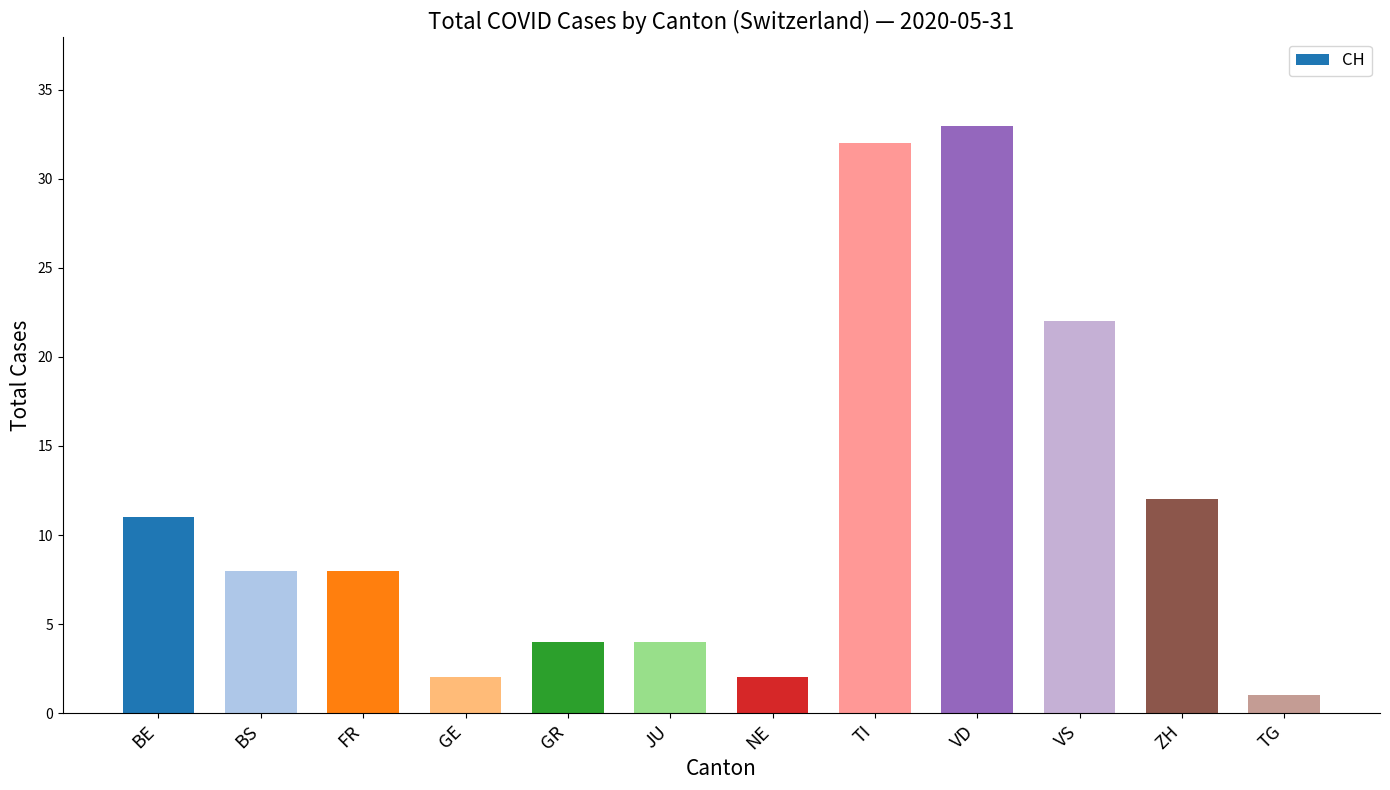

Are the bars grouped side by side (vs. stacked)?

No